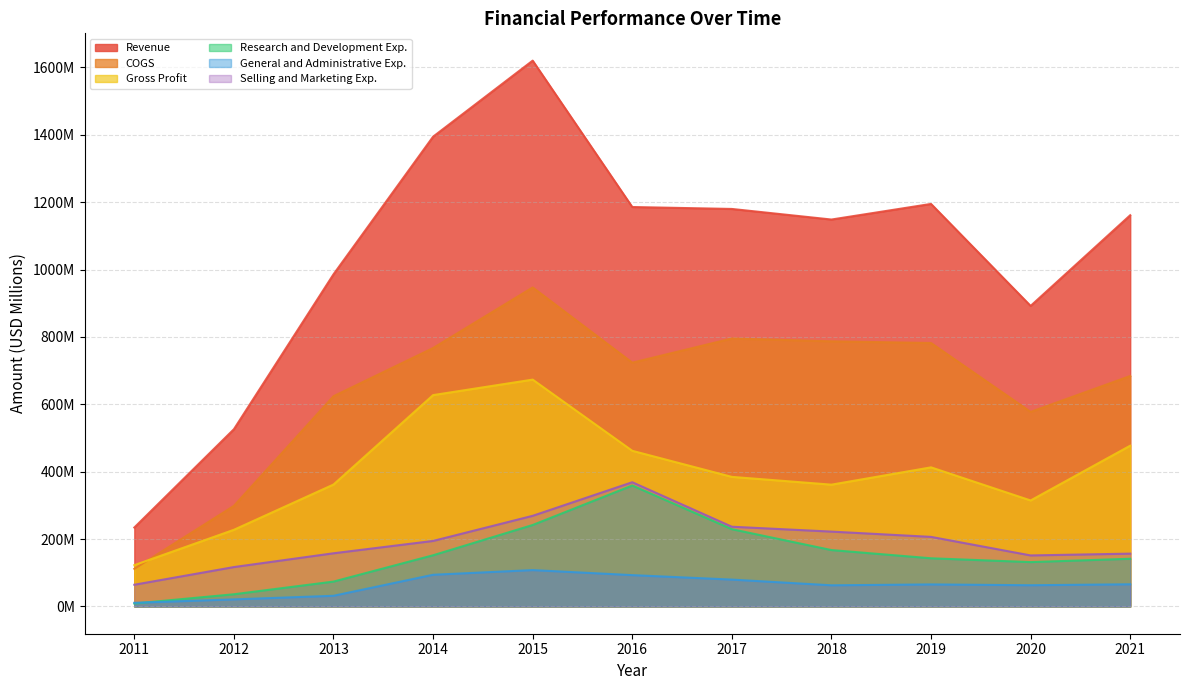

Is the value of General and Administrative Exp. at 2019 greater than the value of Gross Profit at 2020?

No